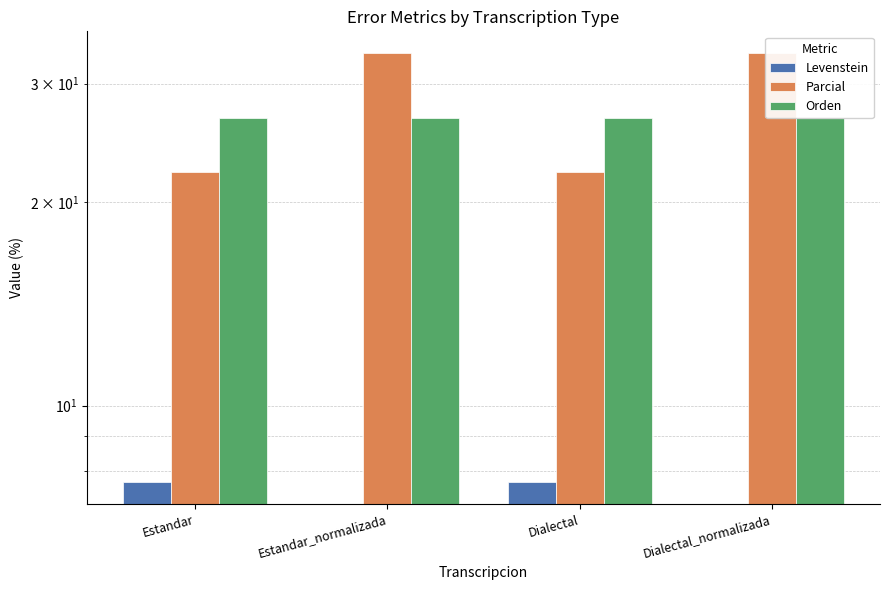

Is the value of Levenstein at Dialectal_normalizada greater than the value of Parcial at Estandar_normalizada?

No